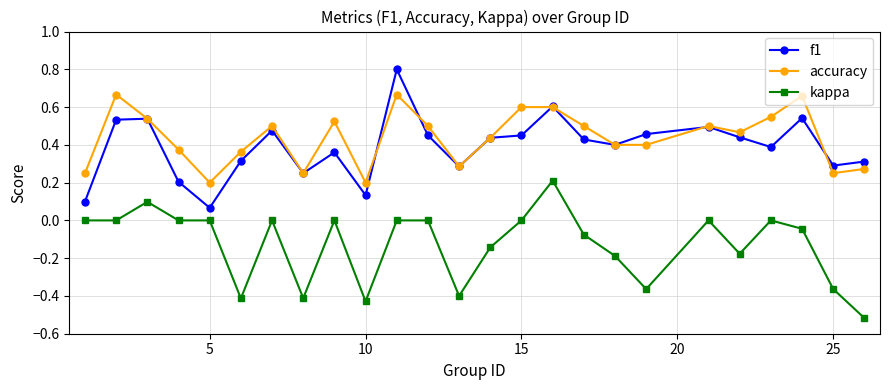

True or false: kappa has more than 0 interior local peaks.

True